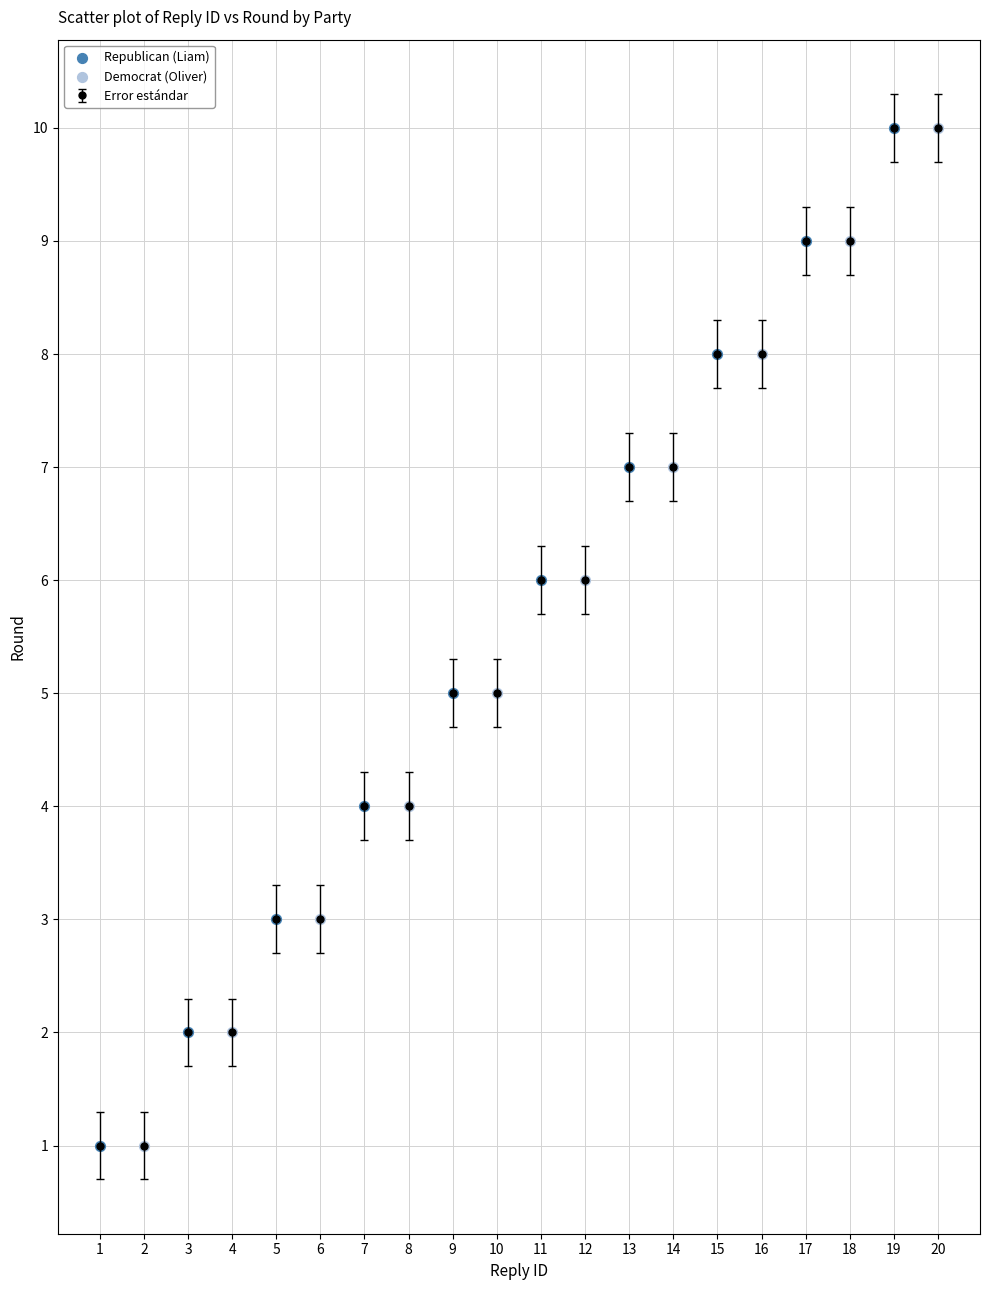

What is the value of the 18th point from the left?

9